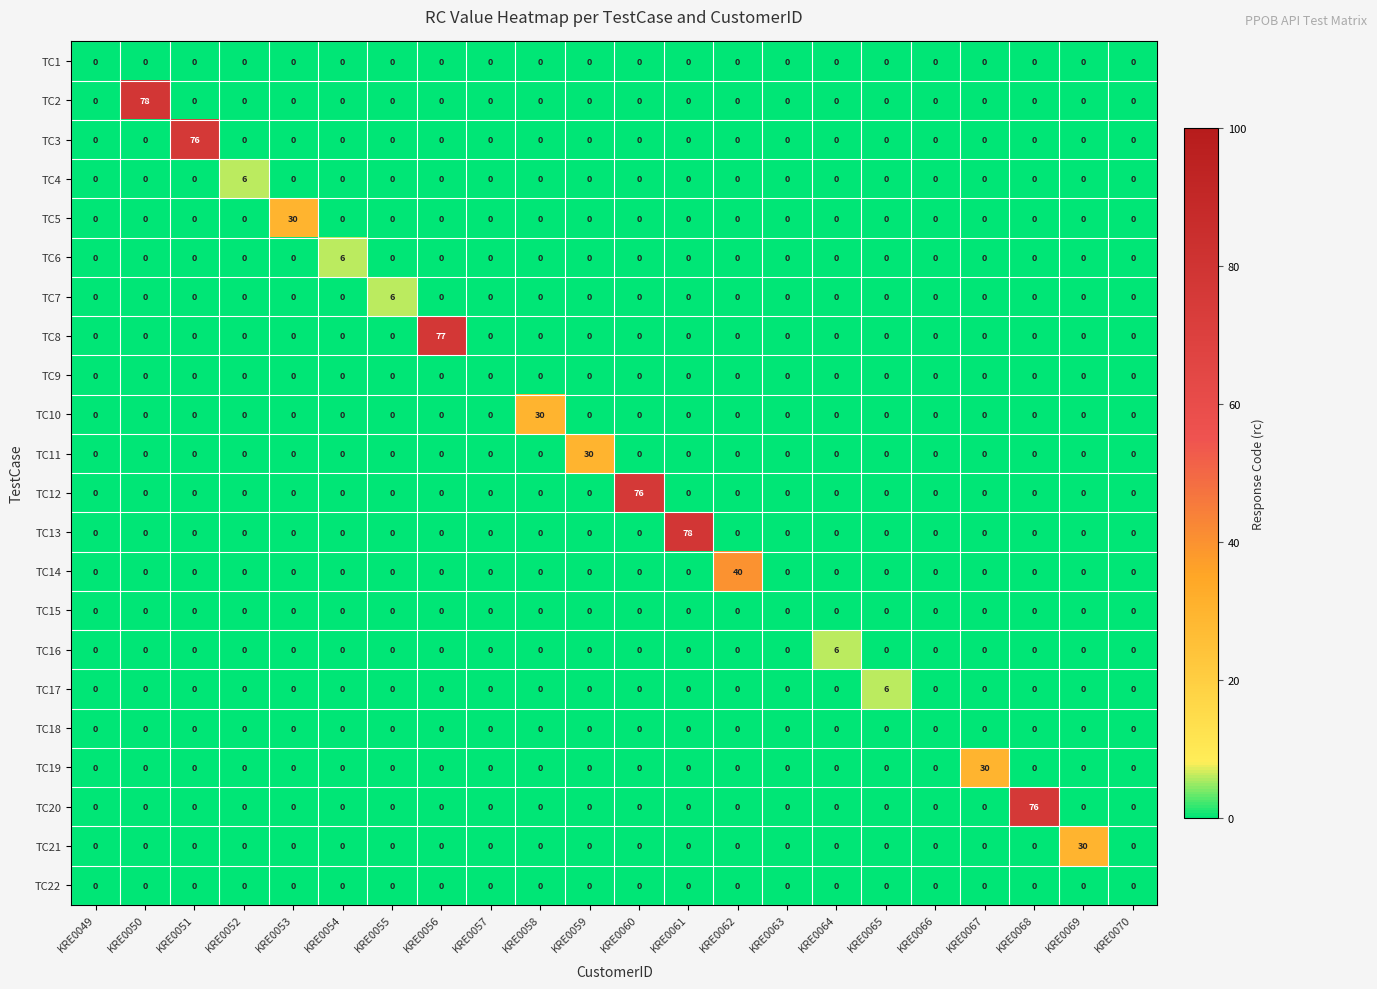

What is the total value across all series at KRE0053?

30